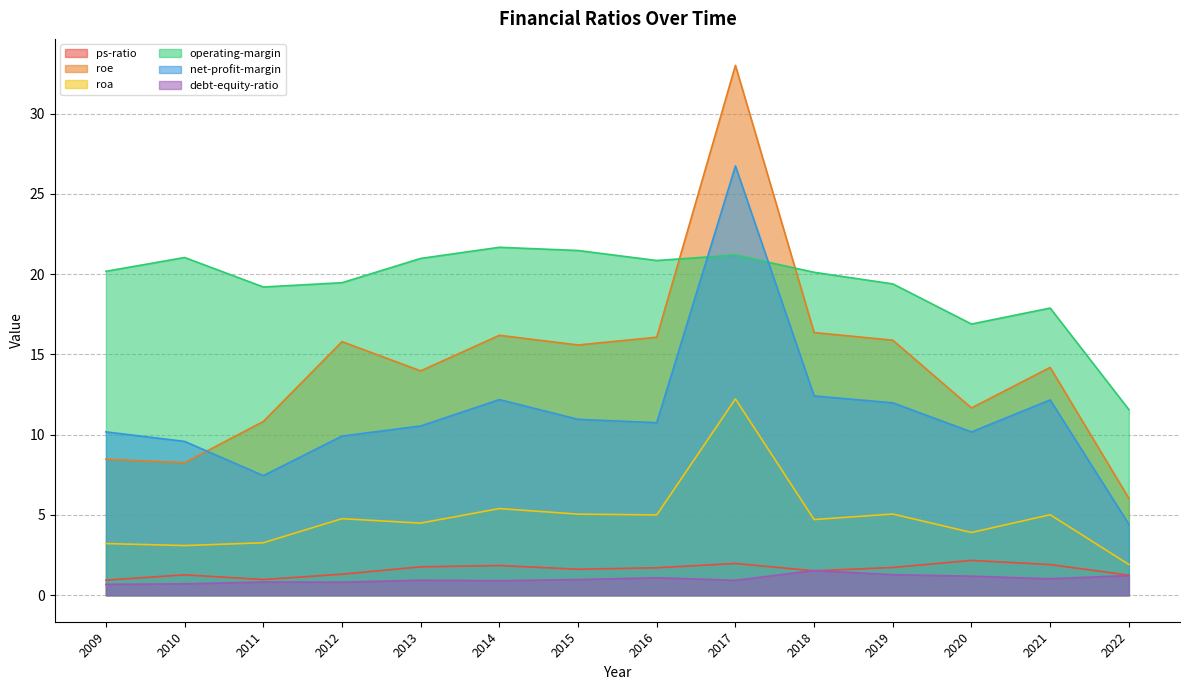

How many data points in net-profit-margin are less than 10?

4